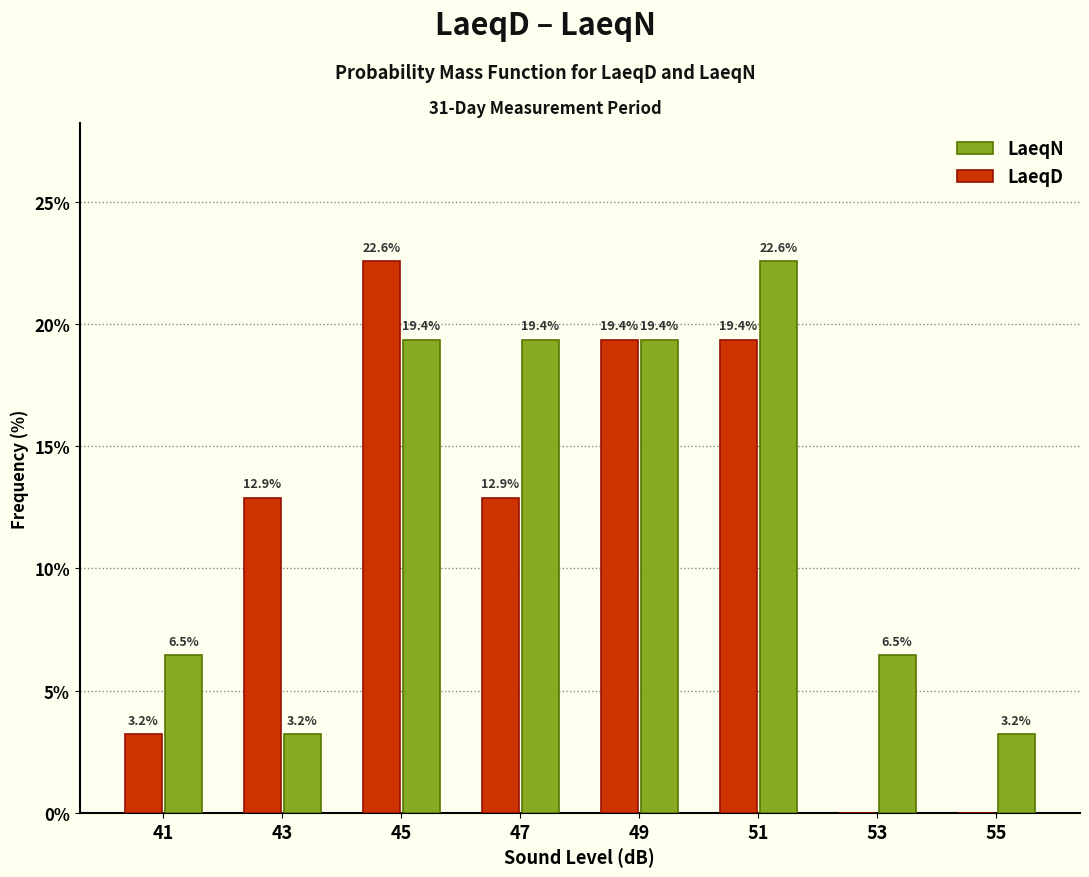

In the LaeqD series, which range on the x-axis has the tallest bar?

44 to 46